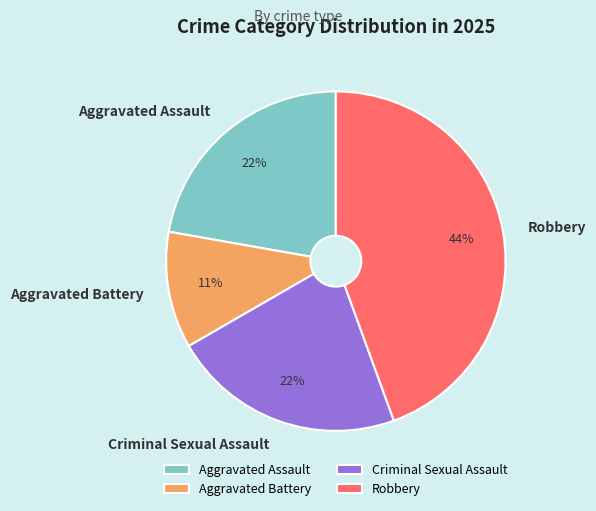

Combined, do Aggravated Battery and Criminal Sexual Assault account for over 50%?

No